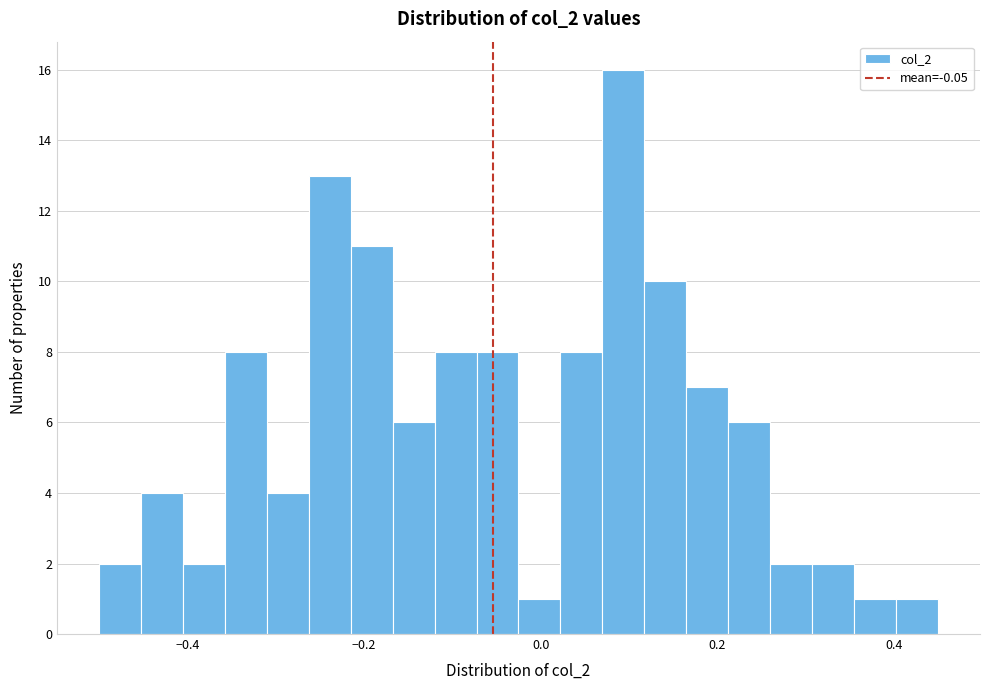

Around what value on the x-axis is the tallest bar? Give the approximate position of its centre, as read against the axis.

0.10